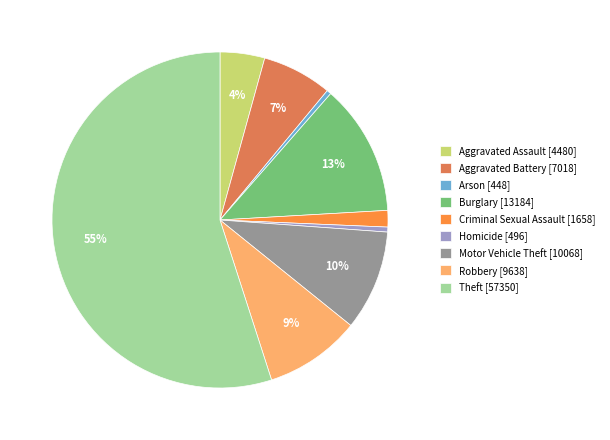

Is Burglary [13184] the majority of the pie?

No